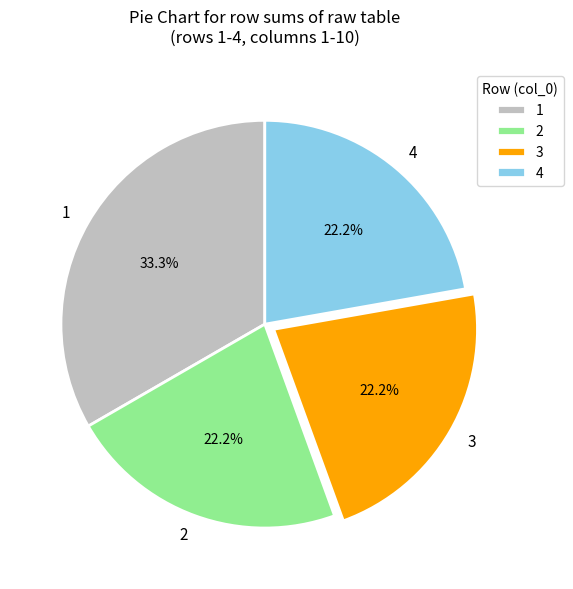

True or false: 3 accounts for 22% of the total.

True